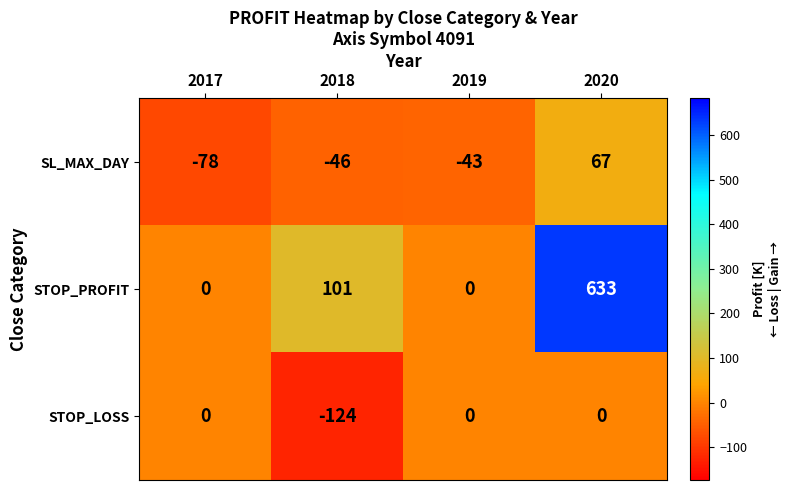

Which category has the lowest value in the SL_MAX_DAY series?

2017